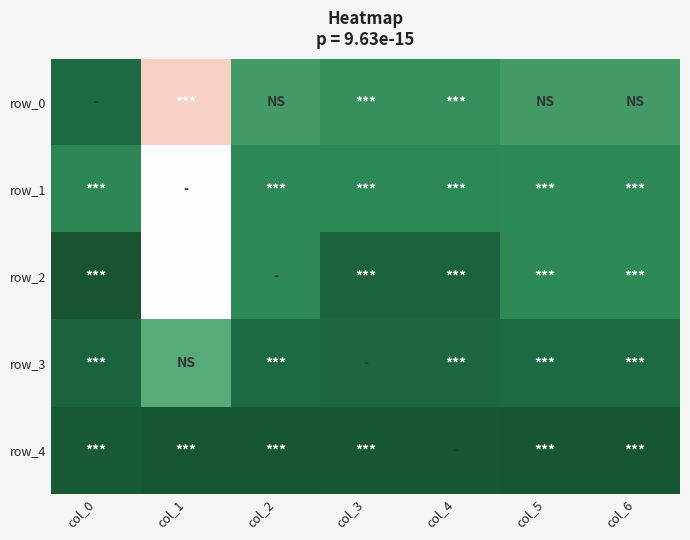

How many series are shown in this chart?

5